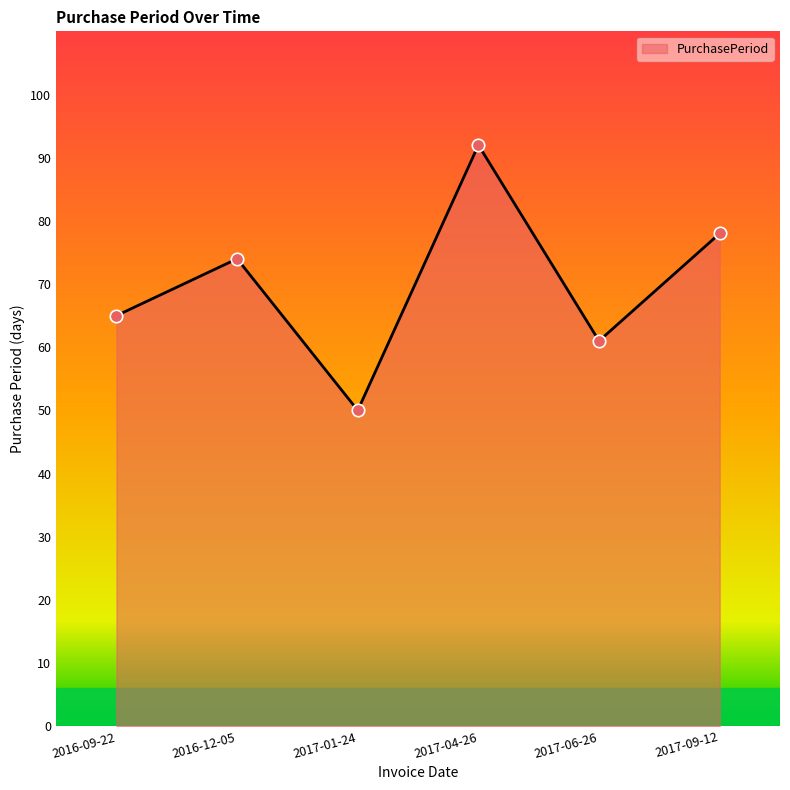

What is the change in value from 2016-09-22 to 2016-12-05?

+9